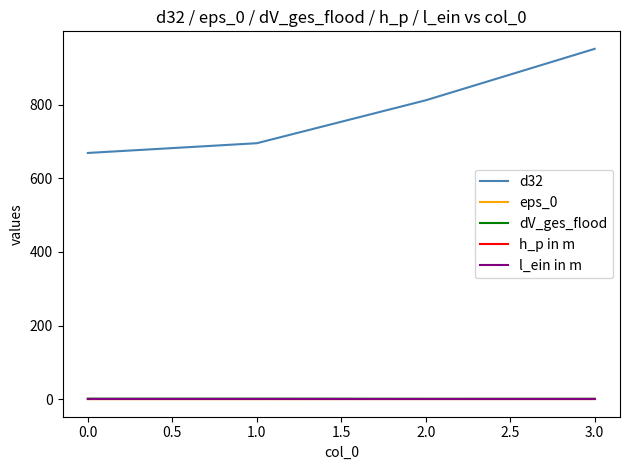

True or false: h_p in m has more than 2 interior local peaks.

False